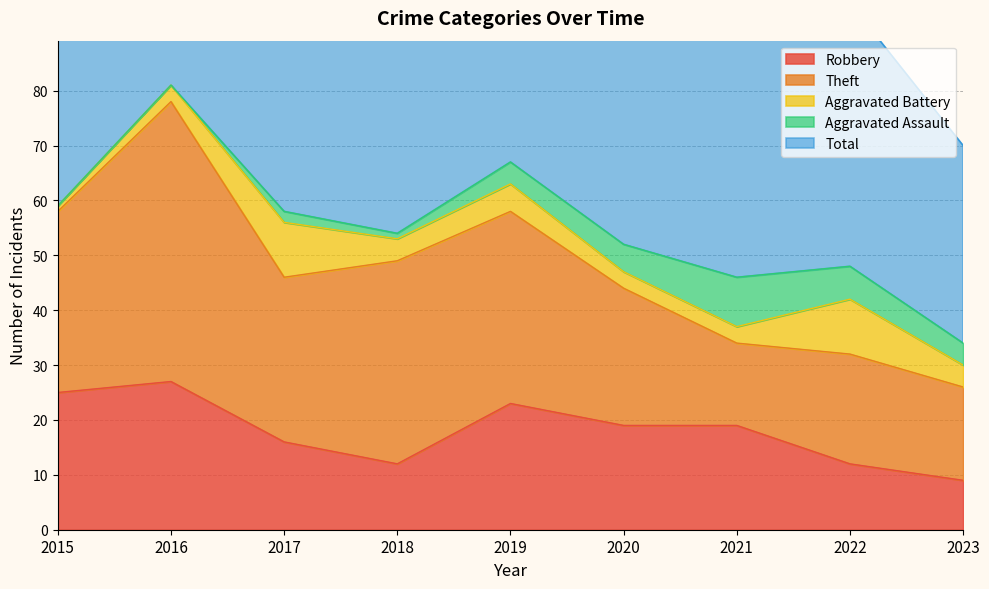

What is the sum of the Theft values at 2015 and 2022?

53